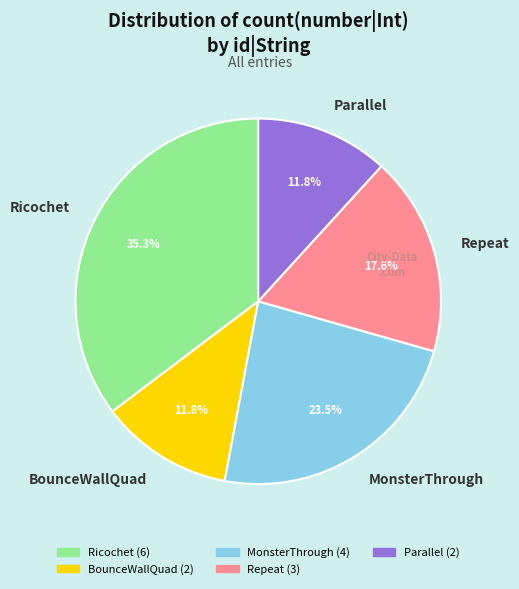

Is BounceWallQuad the majority of the pie?

No